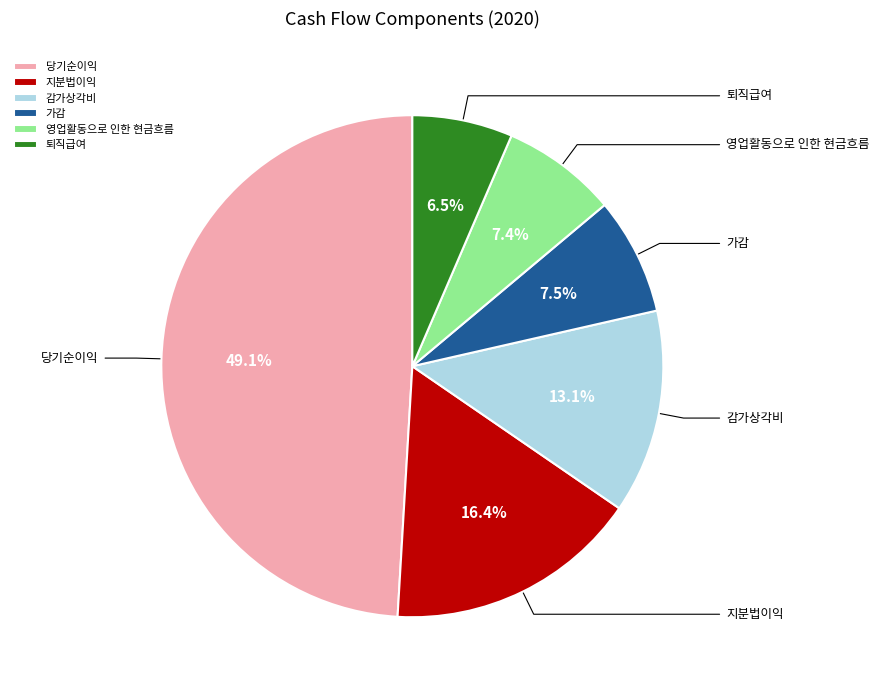

How many segments does this pie chart have?

6